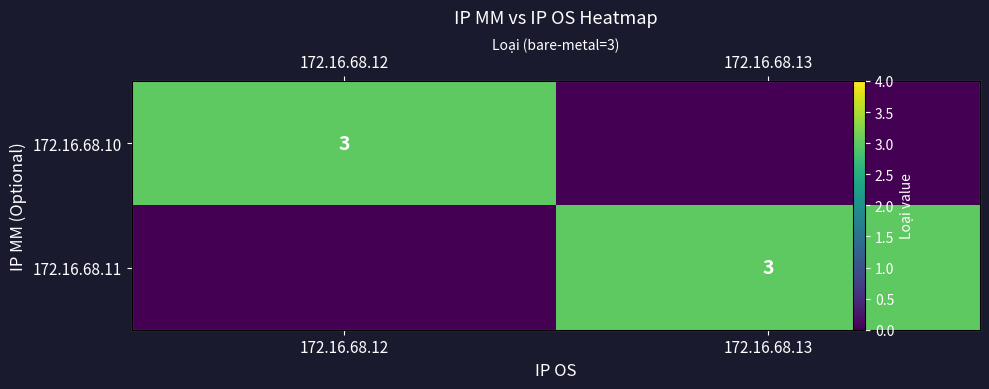

What is the total value across all series at 172.16.68.13?

3